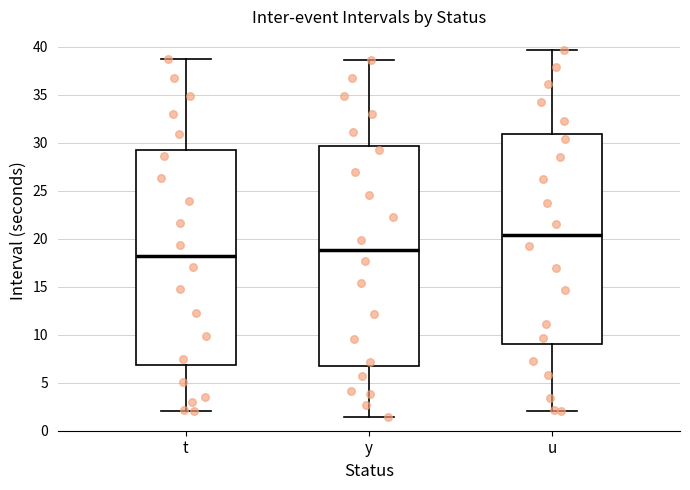

Reading left to right, read every box against the y-axis: the position of its median line, the range the box covers, and the ends of its whiskers. The values are not printed on the chart, so give them approximately, as read against the axis.

t: median 18.0, box 7.0 to 29.0, whiskers 2.0 to 38.5
y: median 19.0, box 7.0 to 29.5, whiskers 1.5 to 38.5
u: median 20.5, box 9.0 to 31.0, whiskers 2.0 to 39.5